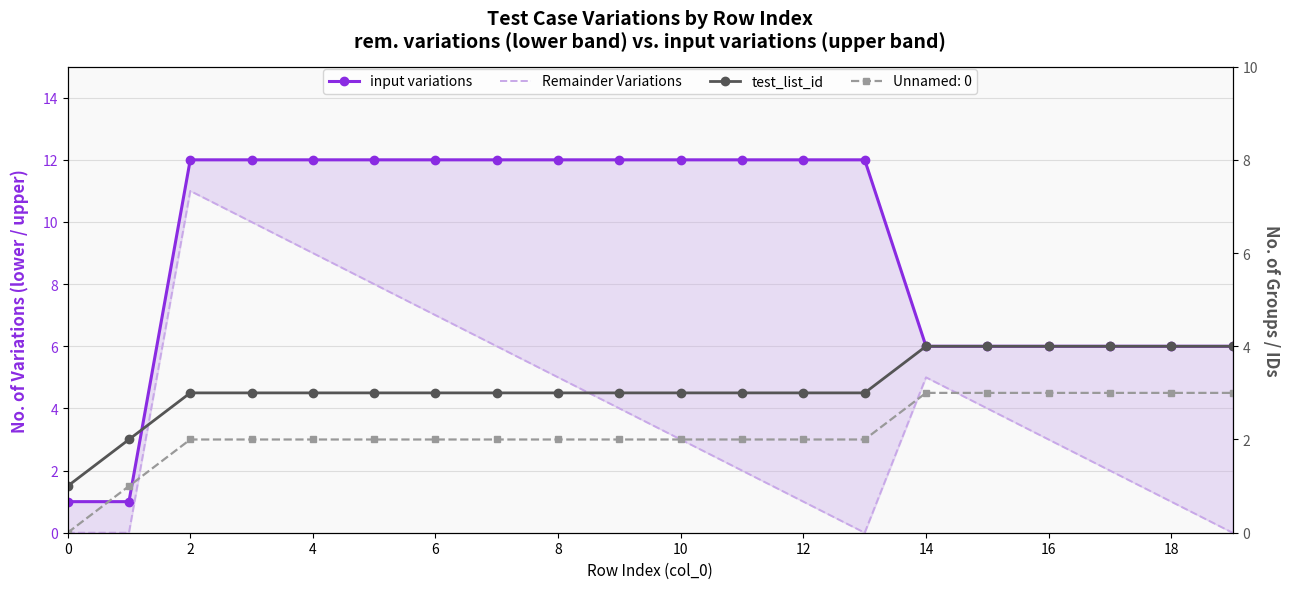

What is the value of the input variations point at the 9th from the left?

12